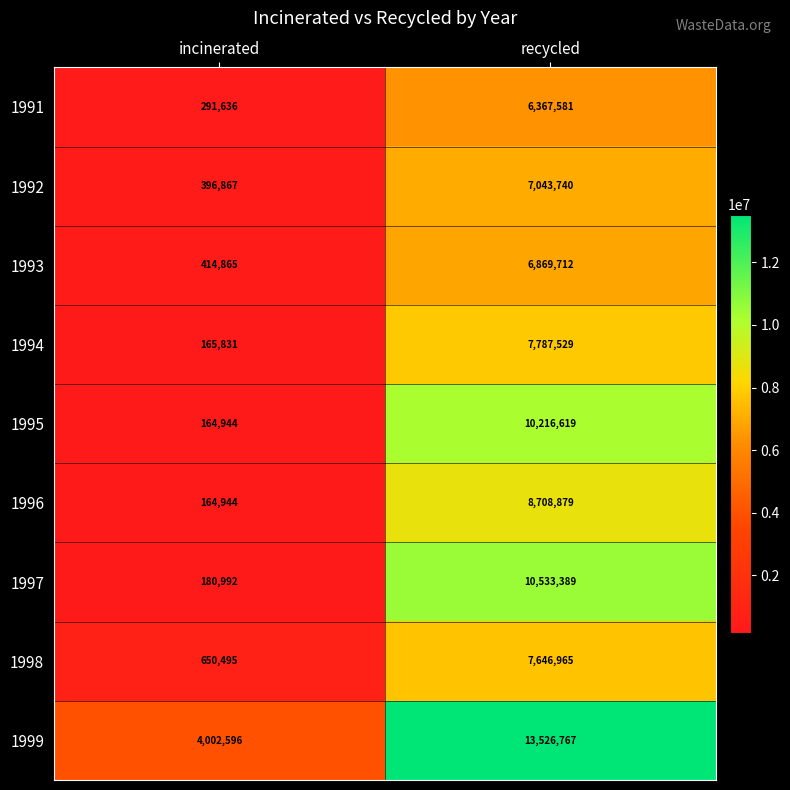

Read the 1997 value at recycled.

10533389